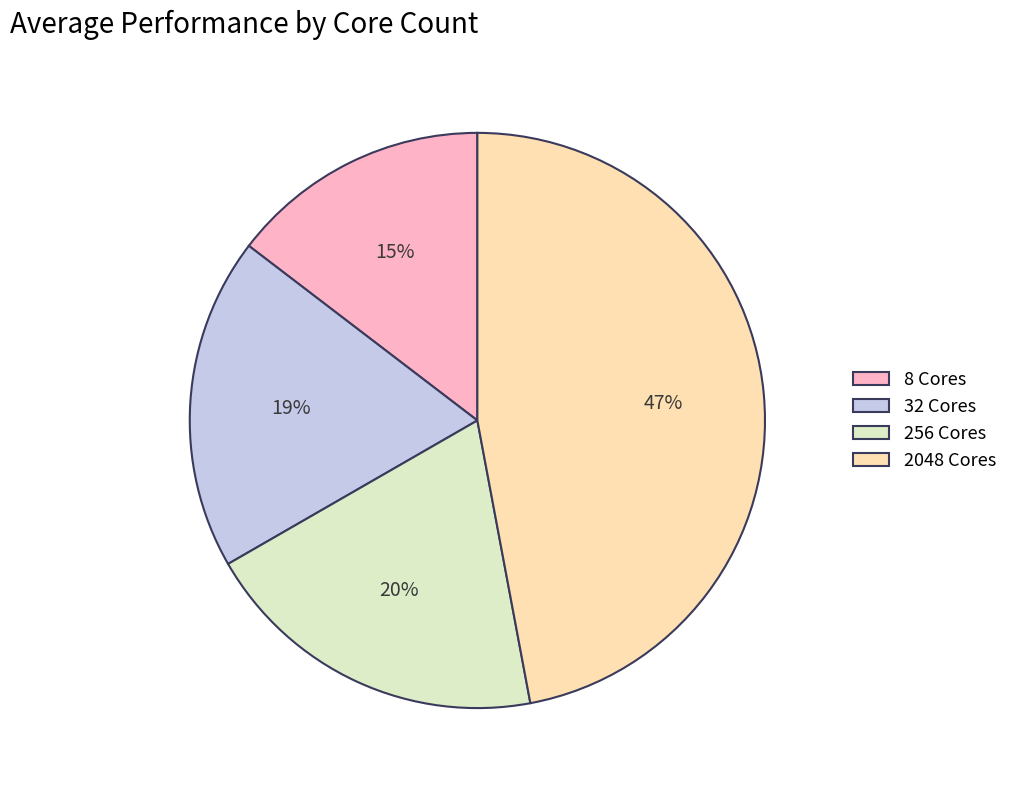

To the nearest percent, what is the average slice percentage?

25%